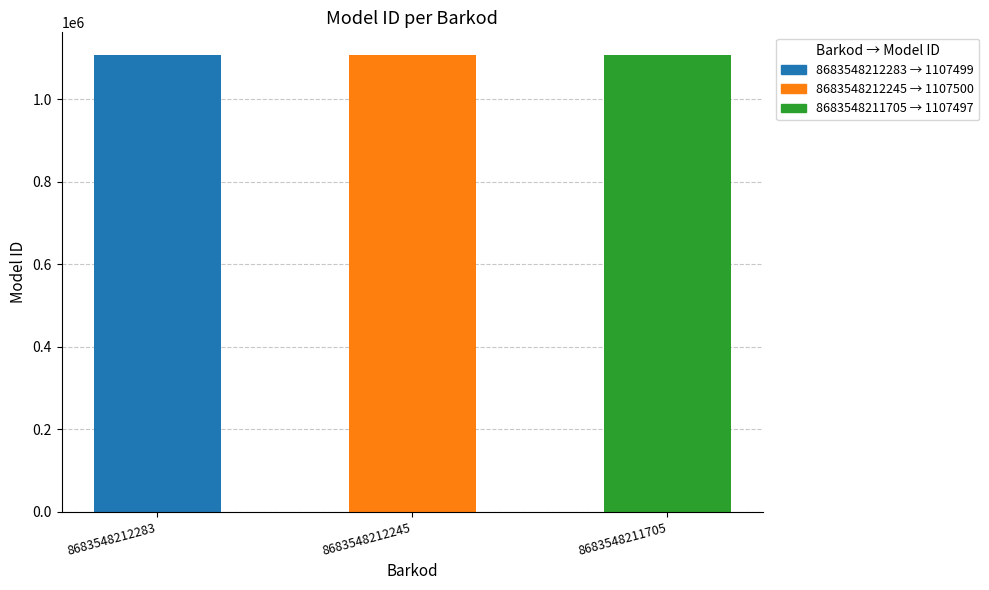

The chart shows a value of 1107497 at 8683548211705. True or false?

True